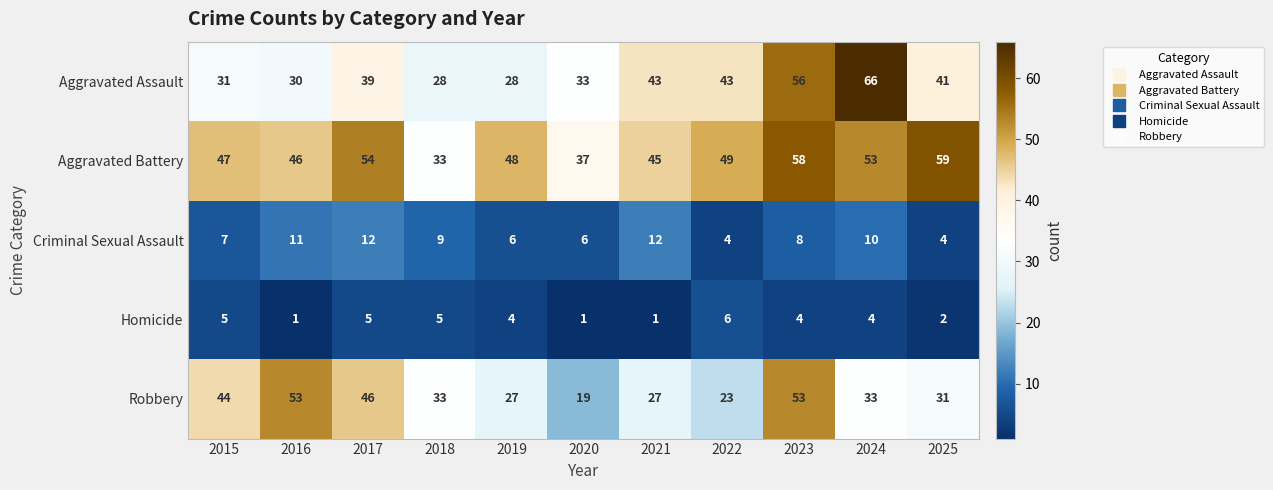

What is the spread (max minus min) of values at 2019?

44